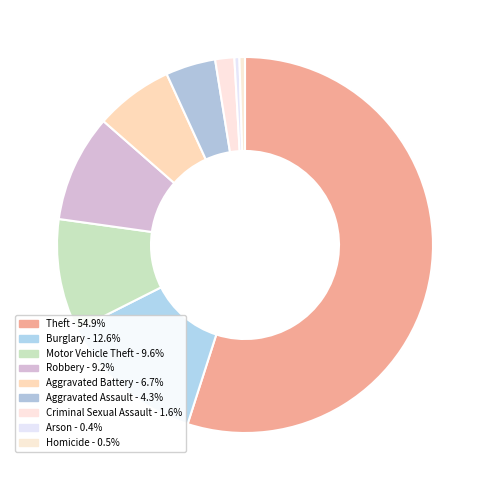

True or false: Motor Vehicle Theft accounts for 23% of the total.

False